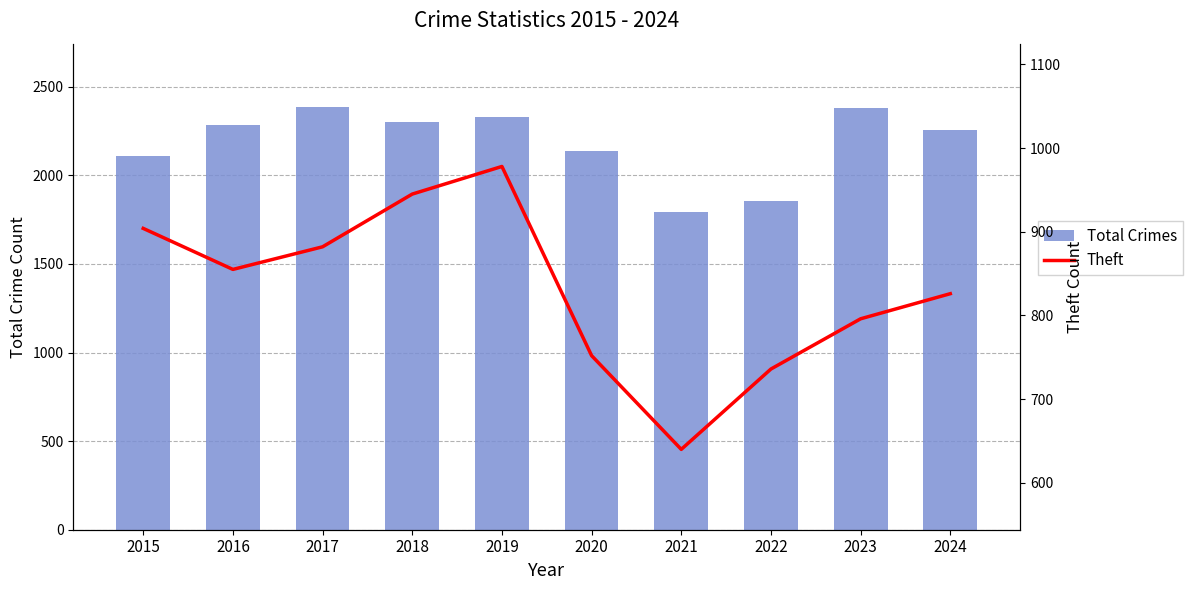

What is the difference between the highest and lowest values at 2015?

1204